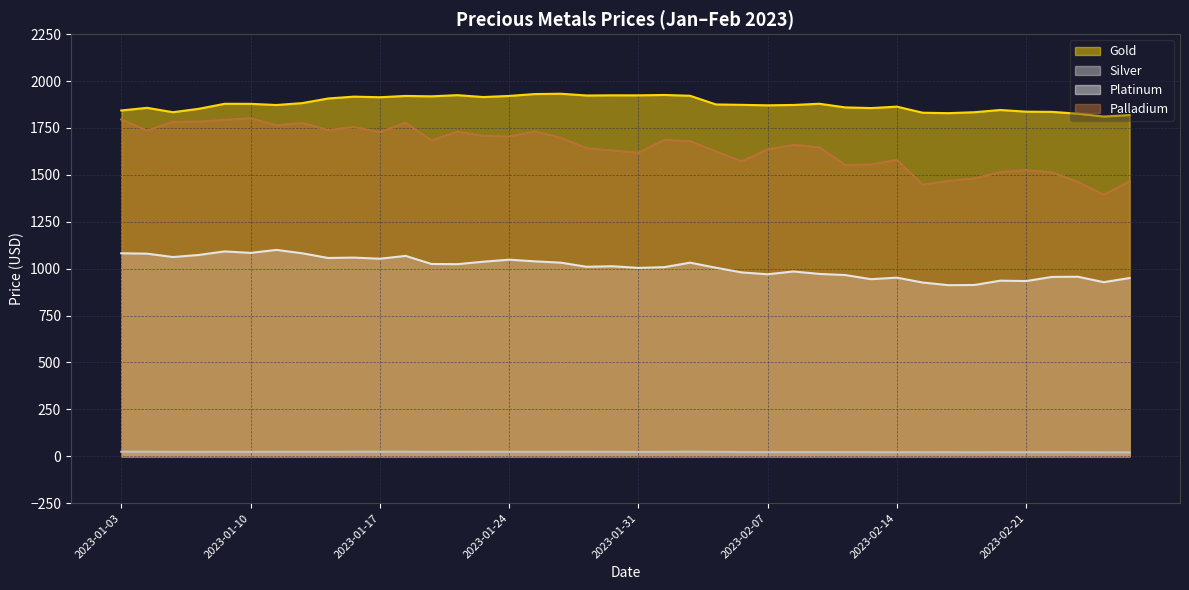

At which category does Silver reach its first local valley?

2023-01-05